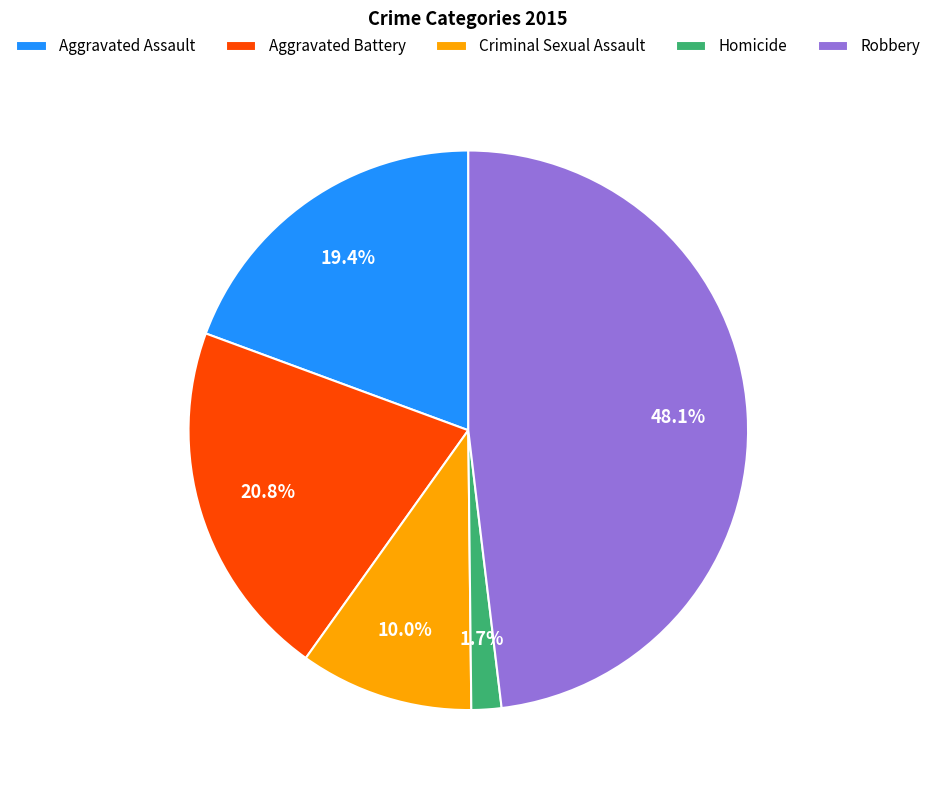

Combined, do Homicide and Aggravated Assault account for over 50%?

No